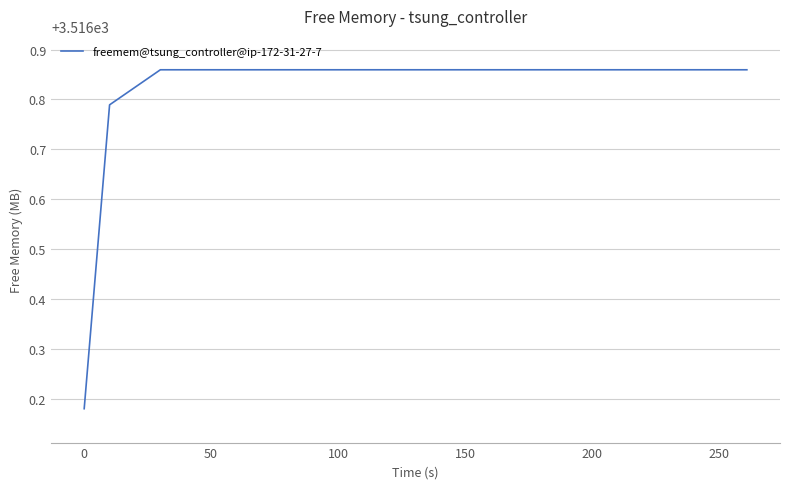

What is the maximum value shown in the chart?

3516.9